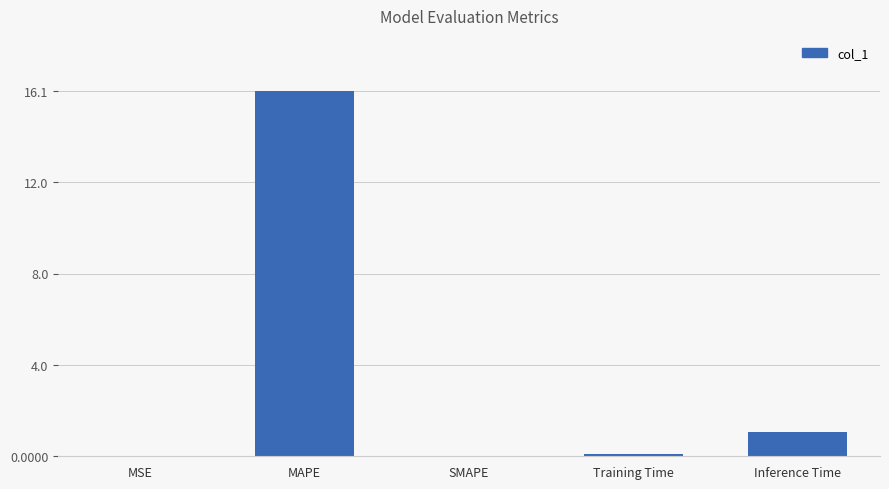

What is the maximum value shown in the chart?

16.1